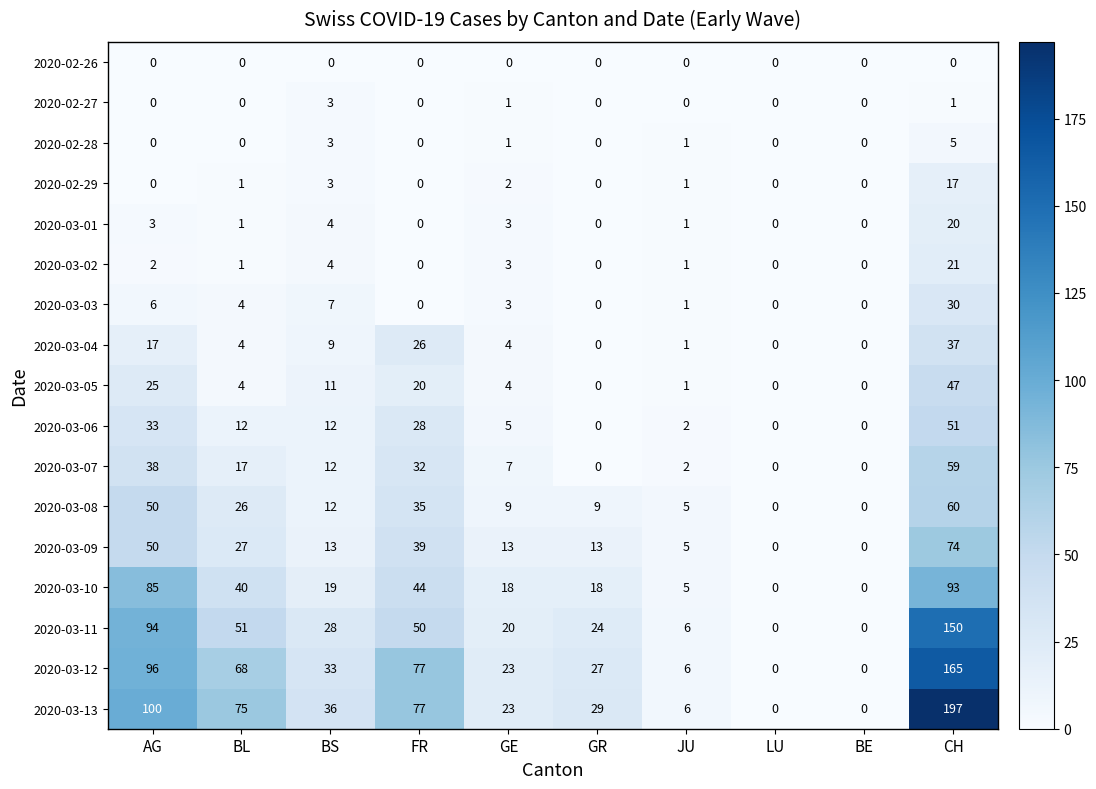

Where is 2020-03-04 nearest to the value 18?

AG